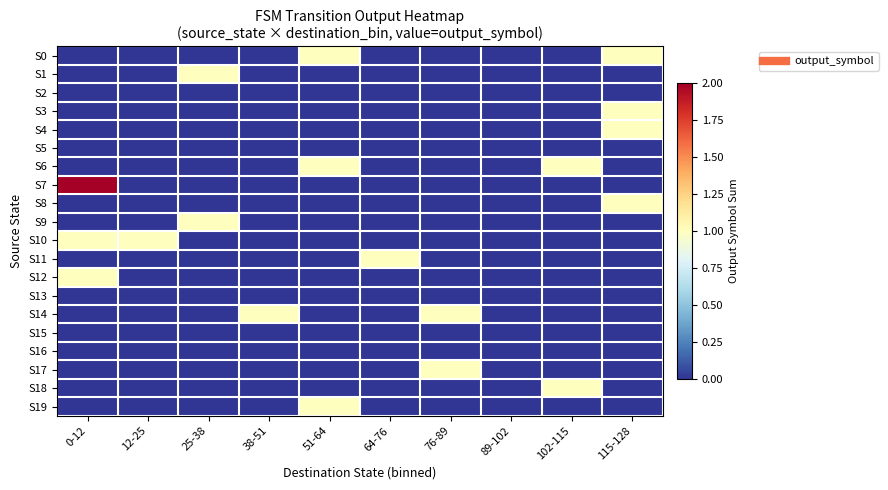

Reading left to right, list all the values displayed in this chart.

S0: 0-12=0	12-25=0	25-38=0	38-51=0	51-64=1	64-76=0	76-89=0	89-102=0	102-115=0	115-128=1
S1: 0-12=0	12-25=0	25-38=1	38-51=0	51-64=0	64-76=0	76-89=0	89-102=0	102-115=0	115-128=0
S2: 0-12=0	12-25=0	25-38=0	38-51=0	51-64=0	64-76=0	76-89=0	89-102=0	102-115=0	115-128=0
S3: 0-12=0	12-25=0	25-38=0	38-51=0	51-64=0	64-76=0	76-89=0	89-102=0	102-115=0	115-128=1
S4: 0-12=0	12-25=0	25-38=0	38-51=0	51-64=0	64-76=0	76-89=0	89-102=0	102-115=0	115-128=1
S5: 0-12=0	12-25=0	25-38=0	38-51=0	51-64=0	64-76=0	76-89=0	89-102=0	102-115=0	115-128=0
S6: 0-12=0	12-25=0	25-38=0	38-51=0	51-64=1	64-76=0	76-89=0	89-102=0	102-115=1	115-128=0
S7: 0-12=2	12-25=0	25-38=0	38-51=0	51-64=0	64-76=0	76-89=0	89-102=0	102-115=0	115-128=0
S8: 0-12=0	12-25=0	25-38=0	38-51=0	51-64=0	64-76=0	76-89=0	89-102=0	102-115=0	115-128=1
S9: 0-12=0	12-25=0	25-38=1	38-51=0	51-64=0	64-76=0	76-89=0	89-102=0	102-115=0	115-128=0
S10: 0-12=1	12-25=1	25-38=0	38-51=0	51-64=0	64-76=0	76-89=0	89-102=0	102-115=0	115-128=0
S11: 0-12=0	12-25=0	25-38=0	38-51=0	51-64=0	64-76=1	76-89=0	89-102=0	102-115=0	115-128=0
S12: 0-12=1	12-25=0	25-38=0	38-51=0	51-64=0	64-76=0	76-89=0	89-102=0	102-115=0	115-128=0
S13: 0-12=0	12-25=0	25-38=0	38-51=0	51-64=0	64-76=0	76-89=0	89-102=0	102-115=0	115-128=0
S14: 0-12=0	12-25=0	25-38=0	38-51=1	51-64=0	64-76=0	76-89=1	89-102=0	102-115=0	115-128=0
S15: 0-12=0	12-25=0	25-38=0	38-51=0	51-64=0	64-76=0	76-89=0	89-102=0	102-115=0	115-128=0
S16: 0-12=0	12-25=0	25-38=0	38-51=0	51-64=0	64-76=0	76-89=0	89-102=0	102-115=0	115-128=0
S17: 0-12=0	12-25=0	25-38=0	38-51=0	51-64=0	64-76=0	76-89=1	89-102=0	102-115=0	115-128=0
S18: 0-12=0	12-25=0	25-38=0	38-51=0	51-64=0	64-76=0	76-89=0	89-102=0	102-115=1	115-128=0
S19: 0-12=0	12-25=0	25-38=0	38-51=0	51-64=1	64-76=0	76-89=0	89-102=0	102-115=0	115-128=0